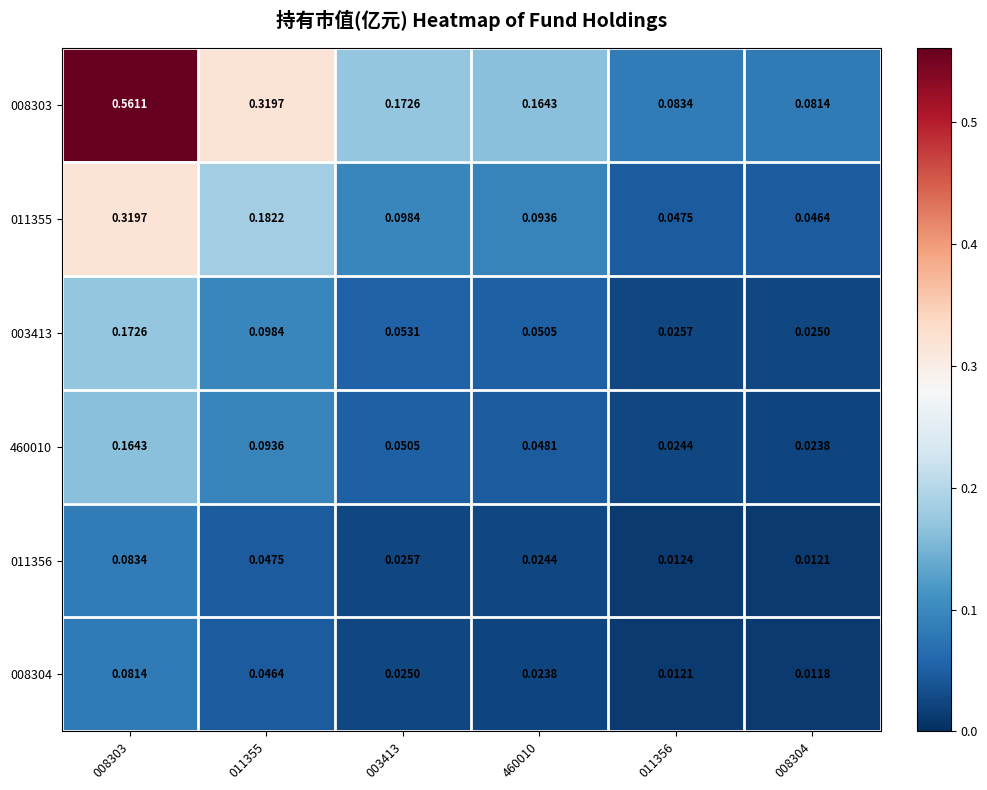

Which series has the largest total across all categories?

008303